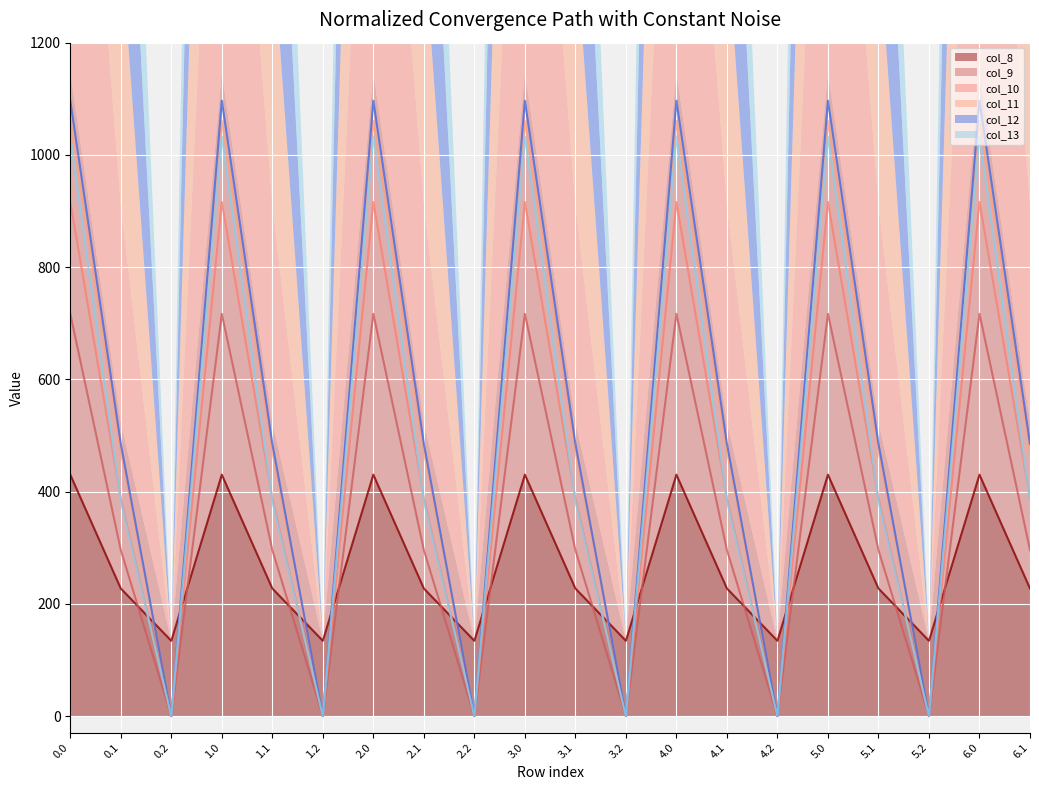

What is the total value across all series at 3.2?

134.2